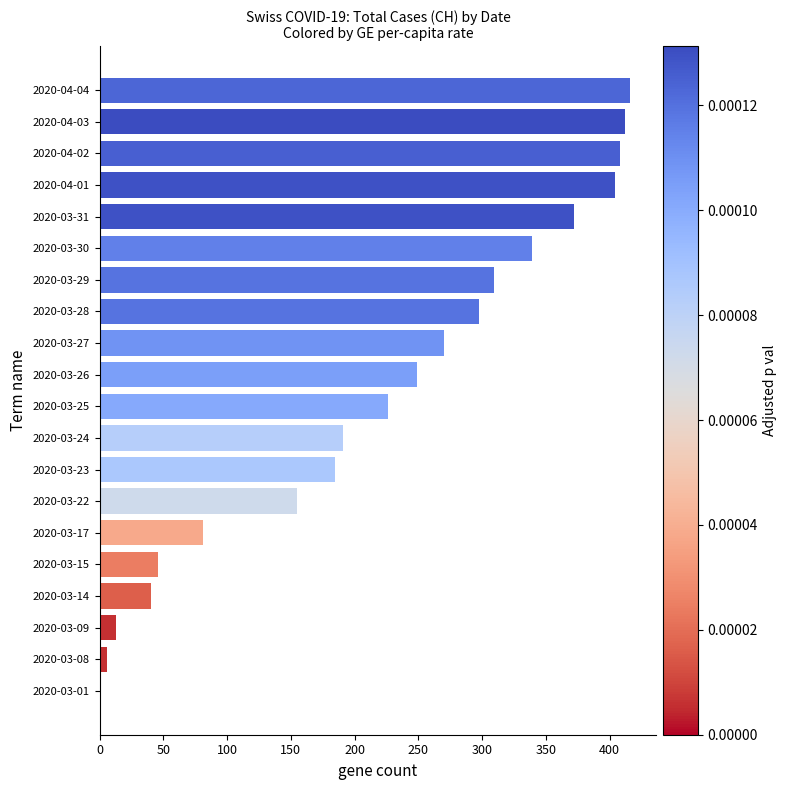

Reading bottom to top, extract all data points from this chart.

2020-03-01=0	2020-03-08=6	2020-03-09=13	2020-03-14=40	2020-03-15=46	2020-03-17=81	2020-03-22=155	2020-03-23=185	2020-03-24=191	2020-03-25=226	2020-03-26=249	2020-03-27=270	2020-03-28=298	2020-03-29=309	2020-03-30=339	2020-03-31=372	2020-04-01=404	2020-04-02=408	2020-04-03=412	2020-04-04=416